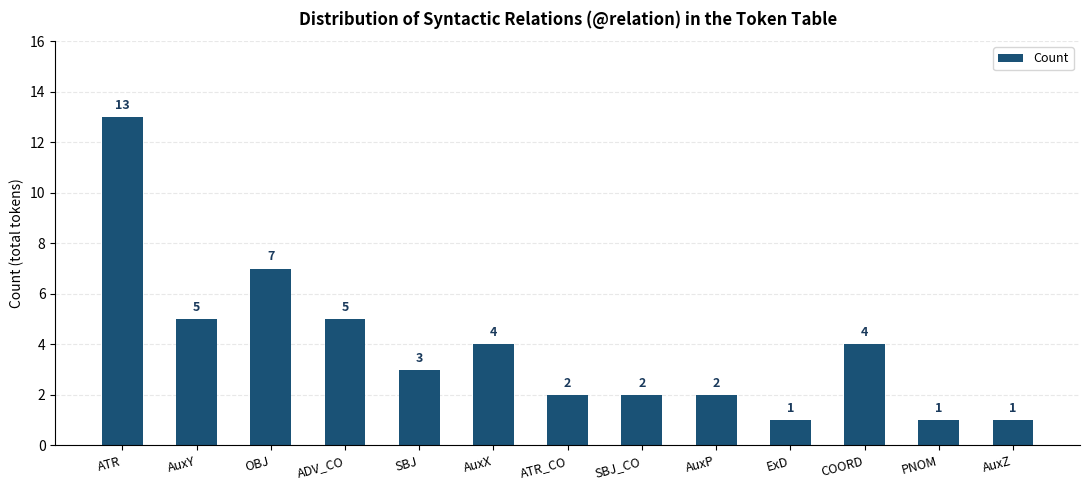

What is the sum of all values?

50